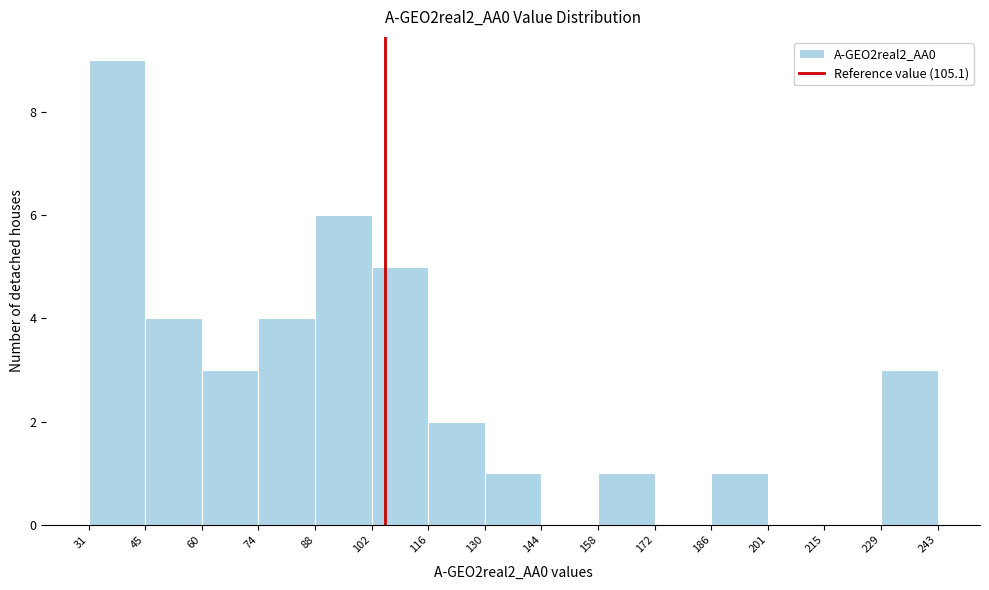

Reading left to right, transcribe this chart: for each bar, give the range it covers on the x-axis and its height. The values are not printed on the chart, so give them approximately, as read against the axis.

31 to 45: 9
45 to 60: 4
60 to 74: 3
74 to 88: 4
88 to 102: 6
102 to 116: 5
116 to 130: 2
130 to 144: 1
144 to 158: 0
158 to 172: 1
172 to 186: 0
186 to 201: 1
201 to 215: 0
215 to 229: 0
229 to 243: 3